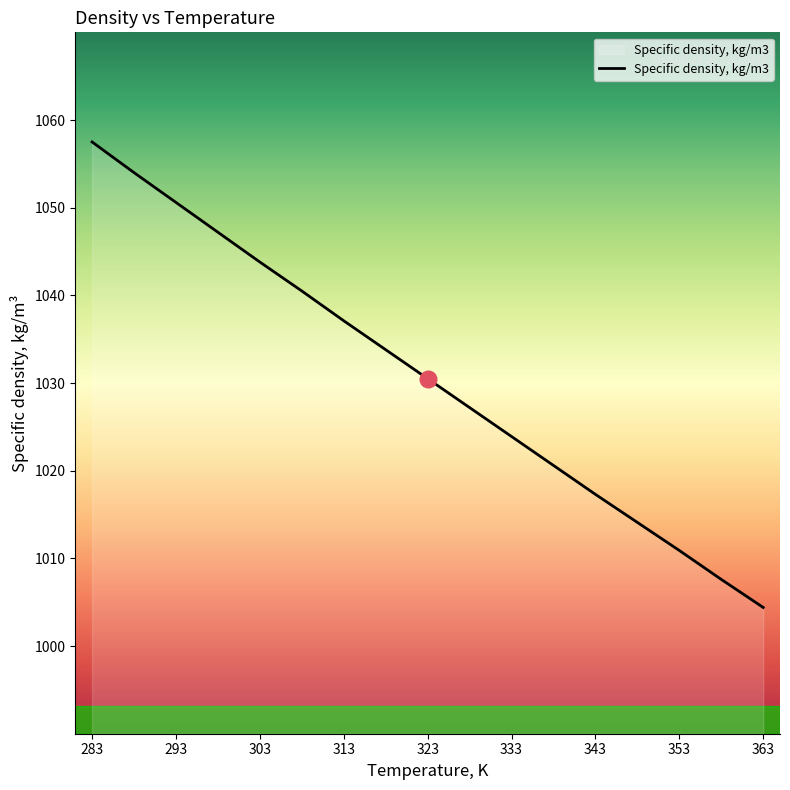

What is the greatest value displayed?

1057.5